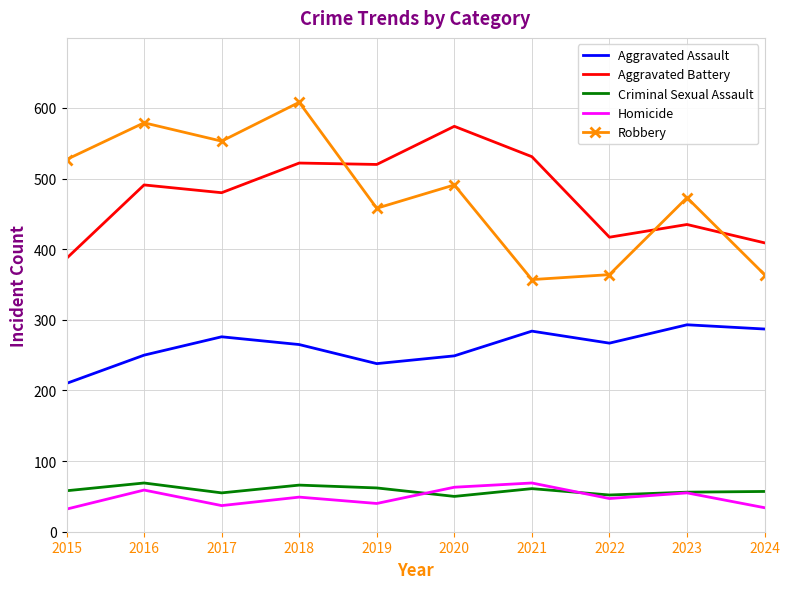

What is the minimum value shown in the chart?

32